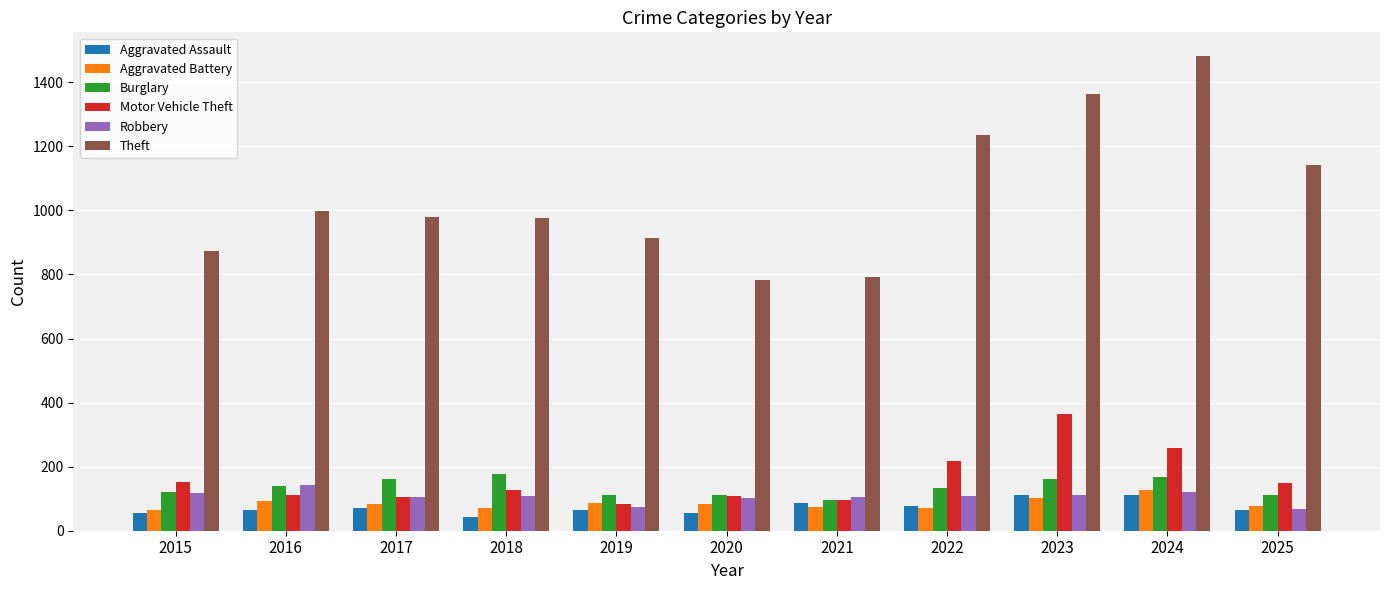

How many bars are there in each group?

6